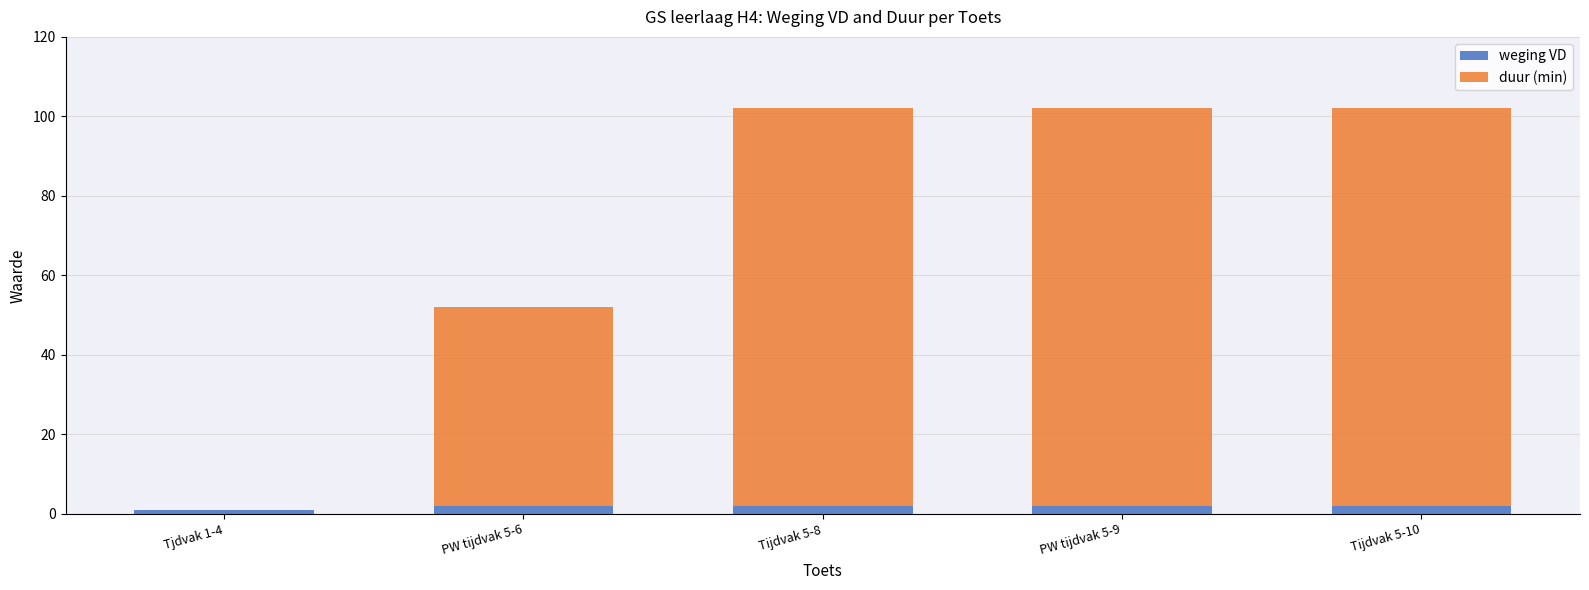

The weging VD series shows 2 at Tijdvak 5-8. True or false?

True